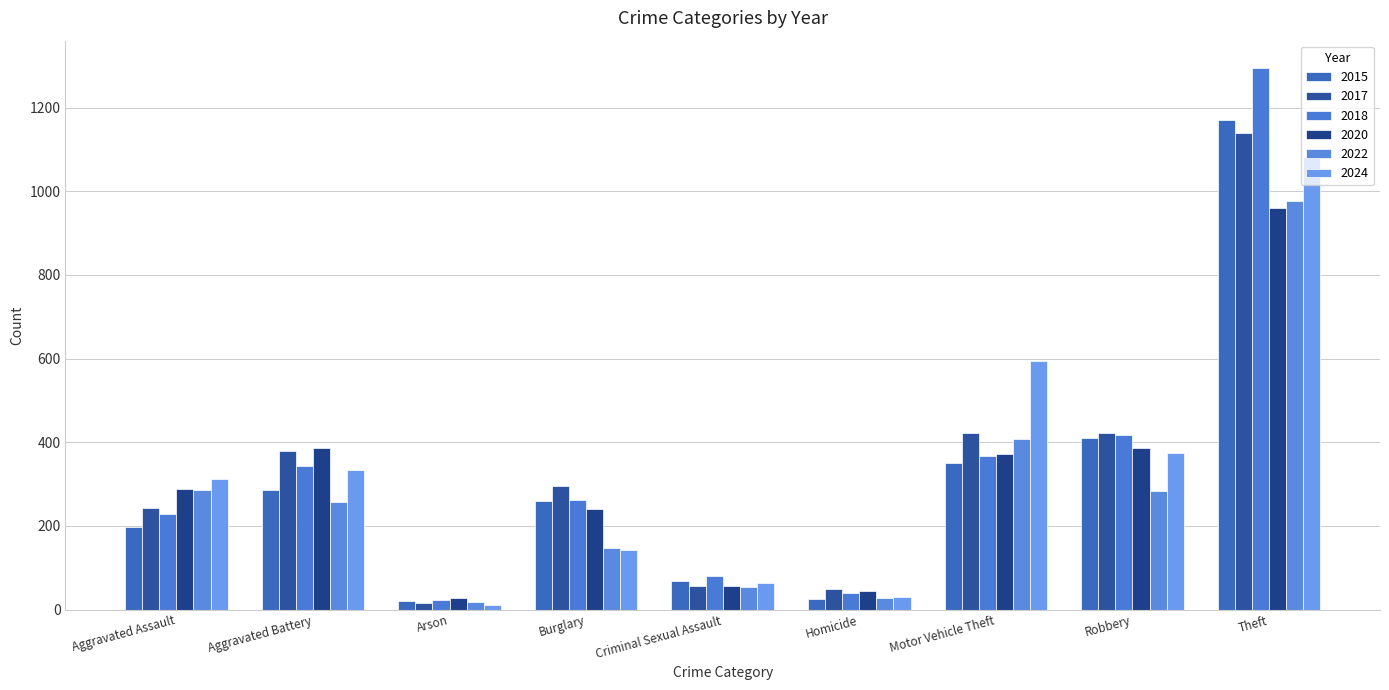

Where is 2020 nearest to the value 493?

Robbery